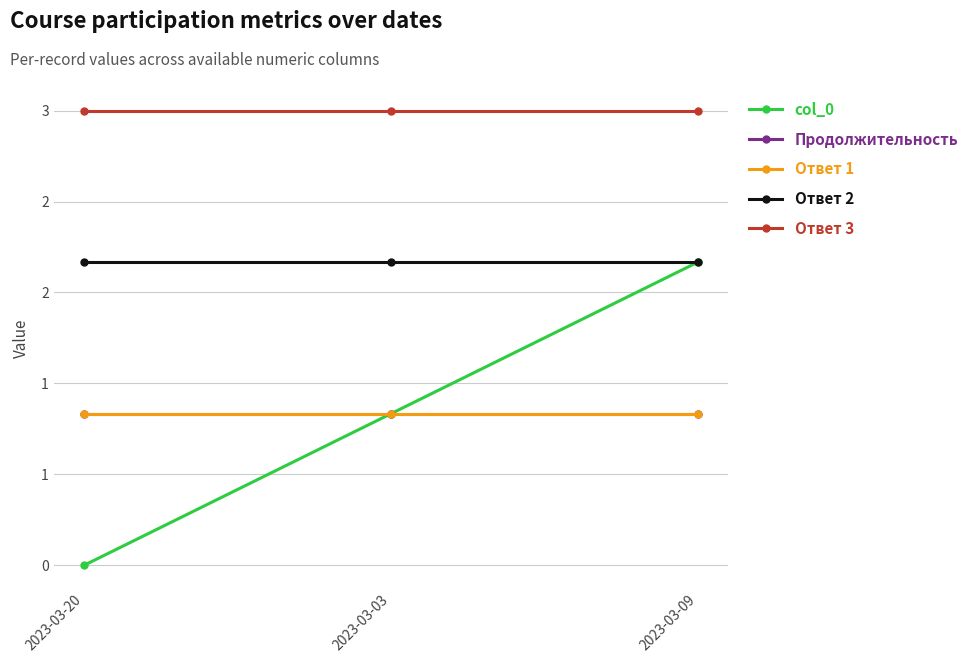

Does the chart have visible grid lines?

Yes